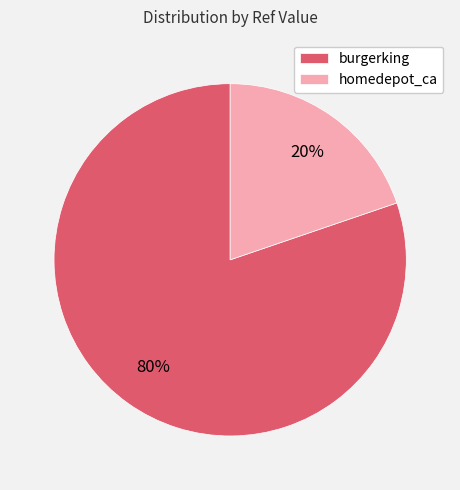

Rank the categories by value from highest to lowest.

burgerking, homedepot_ca